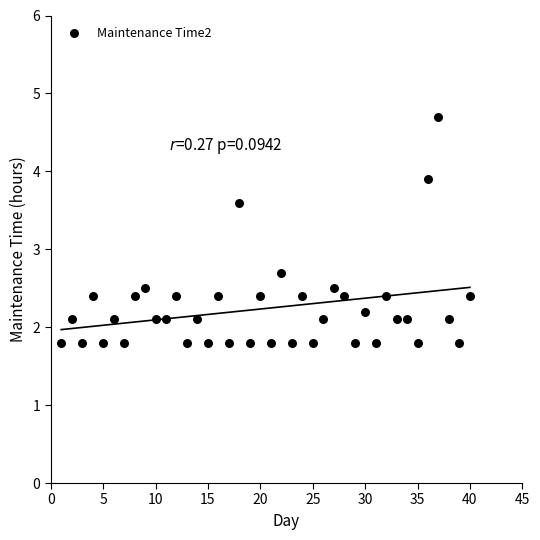

What is the range of X values (max minus min)?

39.0